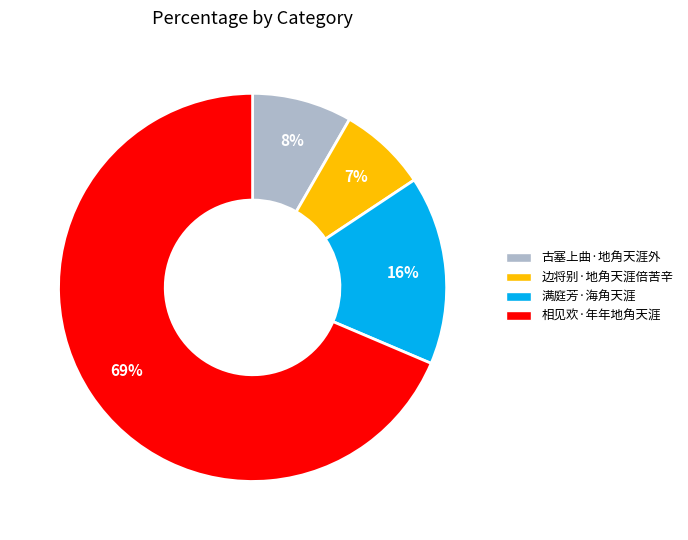

How many slices are in this pie chart?

4